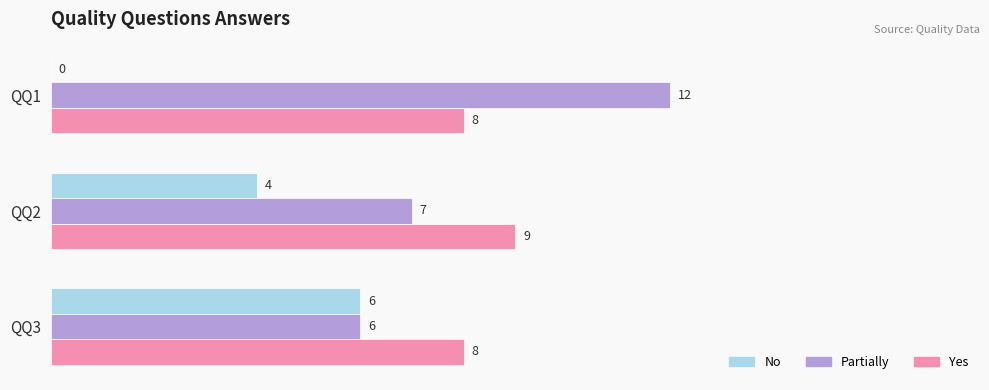

True or false: Yes has a value of 9 at QQ2.

True